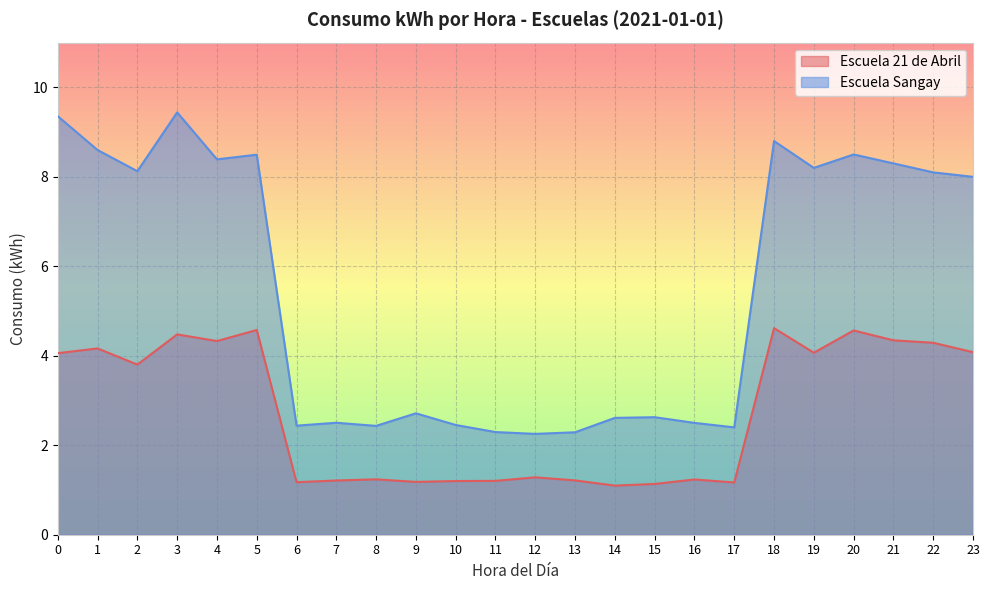

True or false: the data shows 2.1 at 9.

False